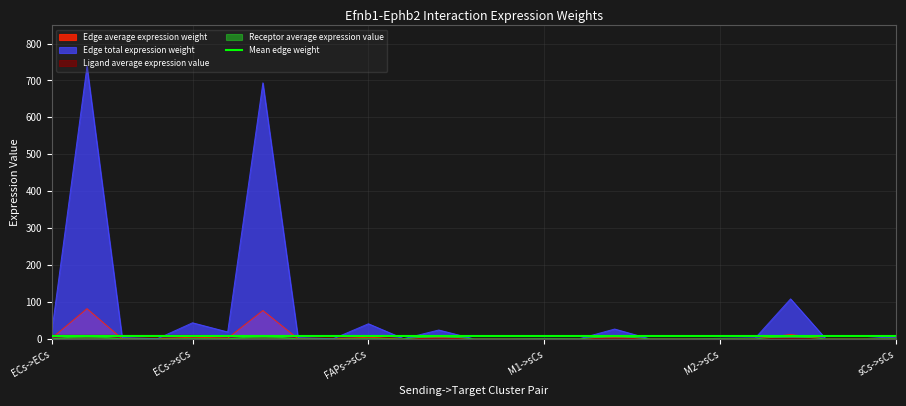

The Ligand average expression value series shows 9.1 at FAPs->sCs. True or false?

True